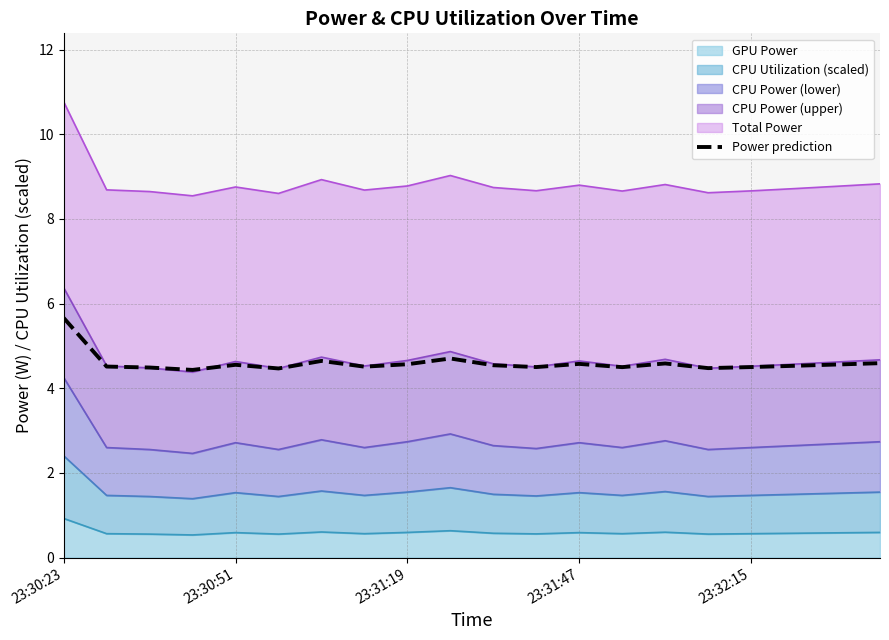

What position from the left is 23:30:51?

5